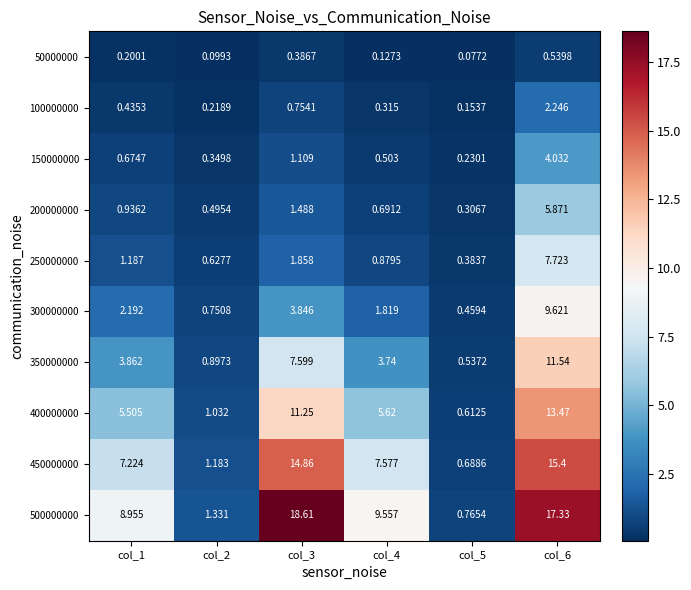

Is the value of 300000000 at col_5 greater than the value of 50000000 at col_4?

Yes